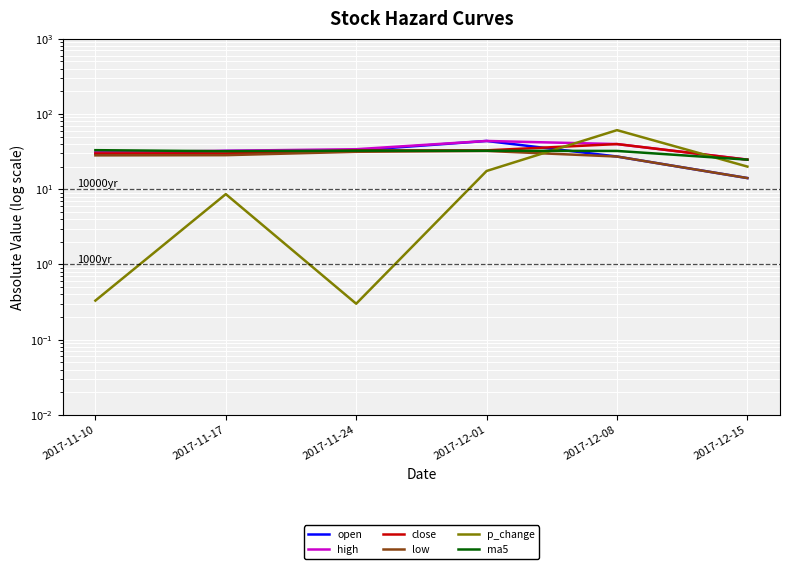

Rank the series at 2017-11-24 from lowest to highest value.

p_change, low, ma5, close, open, high